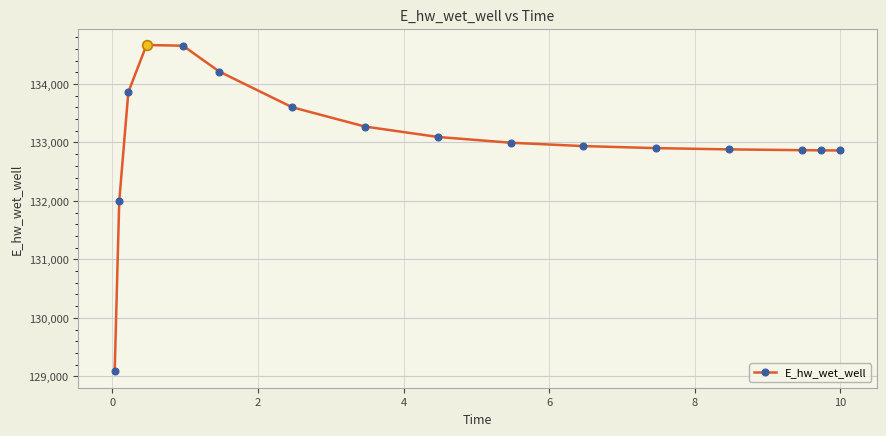

How many values are below 132994?

8